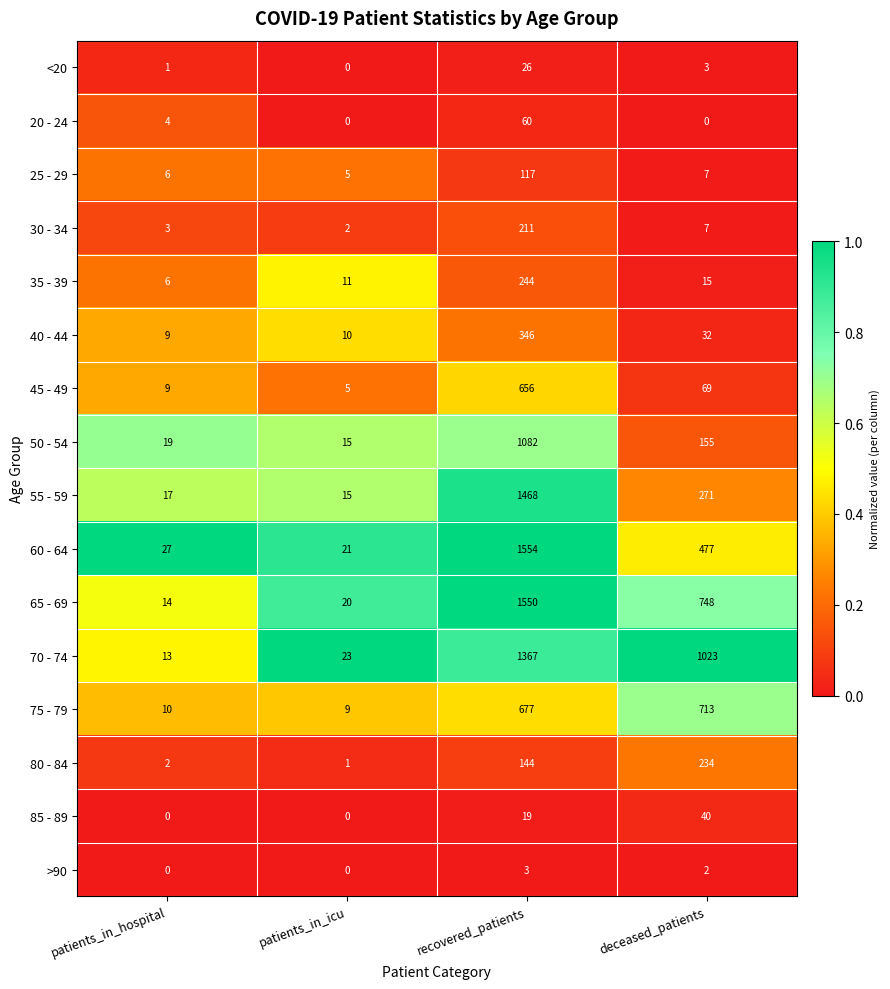

Which series changed the most between patients_in_hospital and recovered_patients?

65 - 69